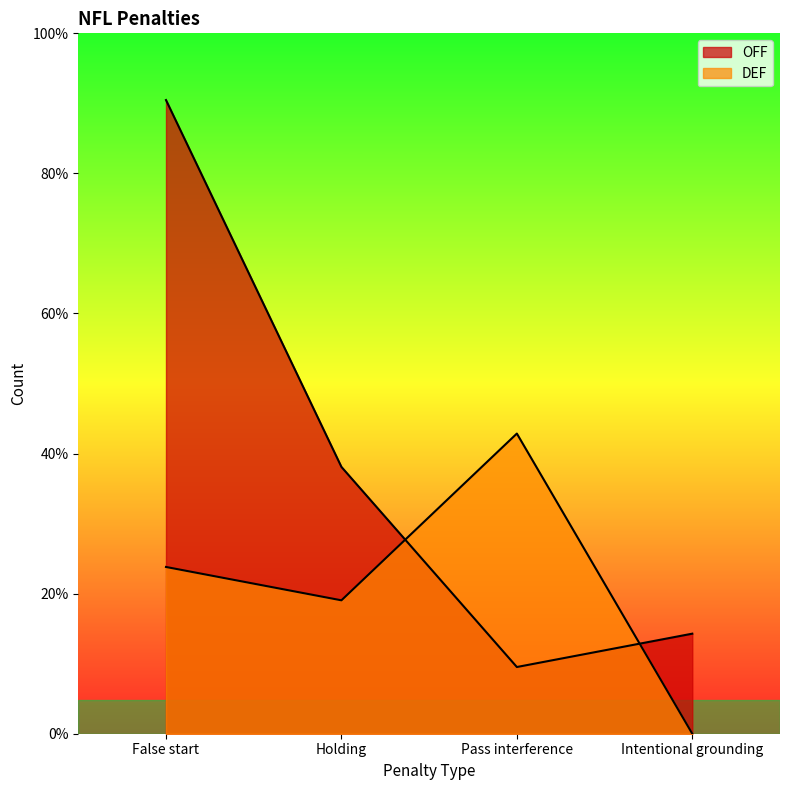

How many lines are shown in the chart?

2